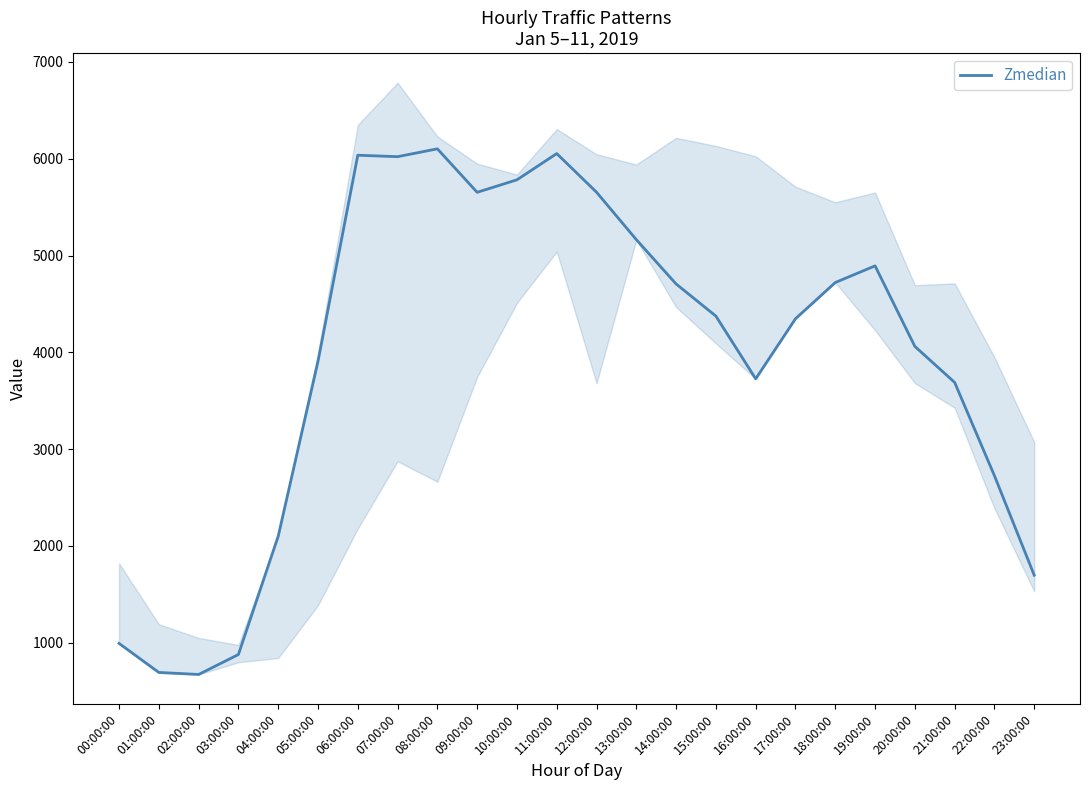

True or false: the data shows 3726 at 16:00:00.

True